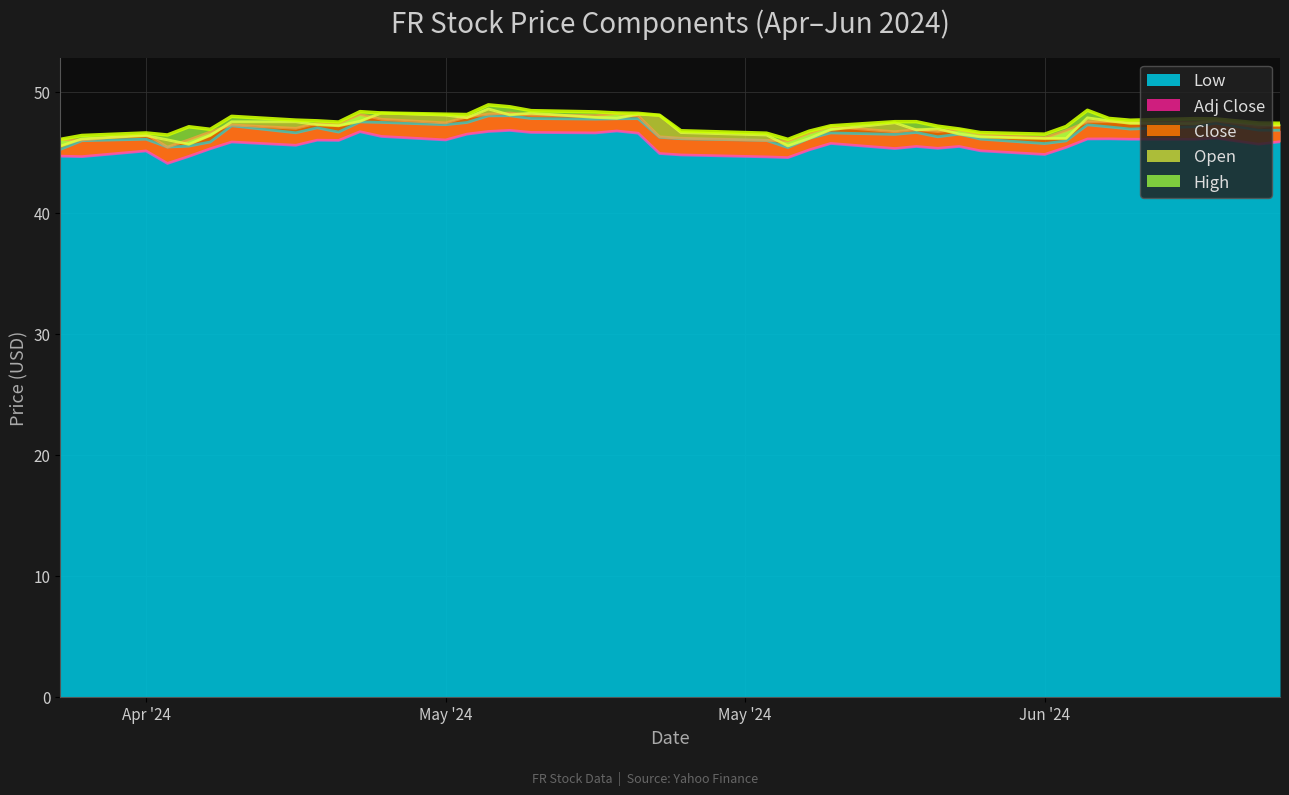

What is the lowest value of the Low series?

45.2